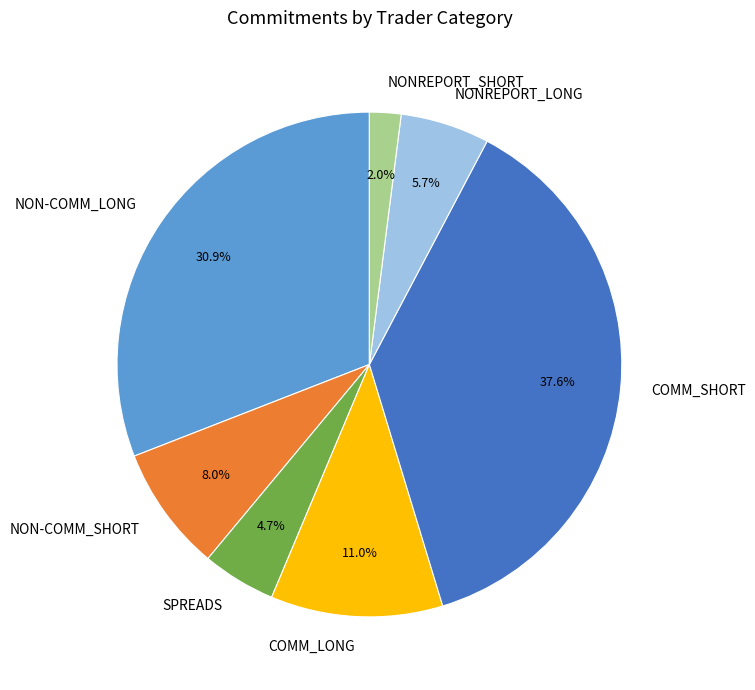

Does any single category account for the majority?

No